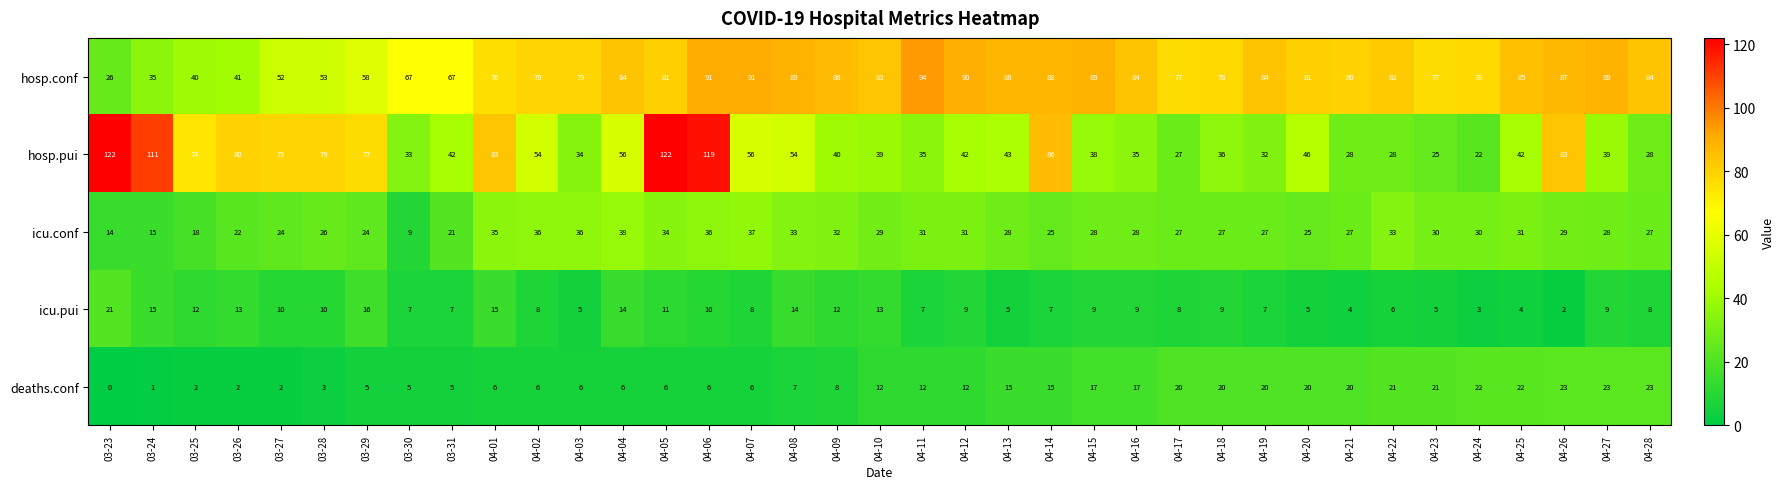

List the series in order of their peak value, lowest first.

icu.pui, deaths.conf, icu.conf, hosp.conf, hosp.pui